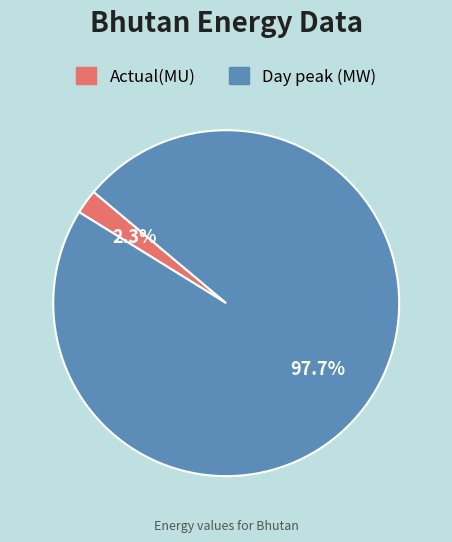

How many segments does this pie chart have?

2